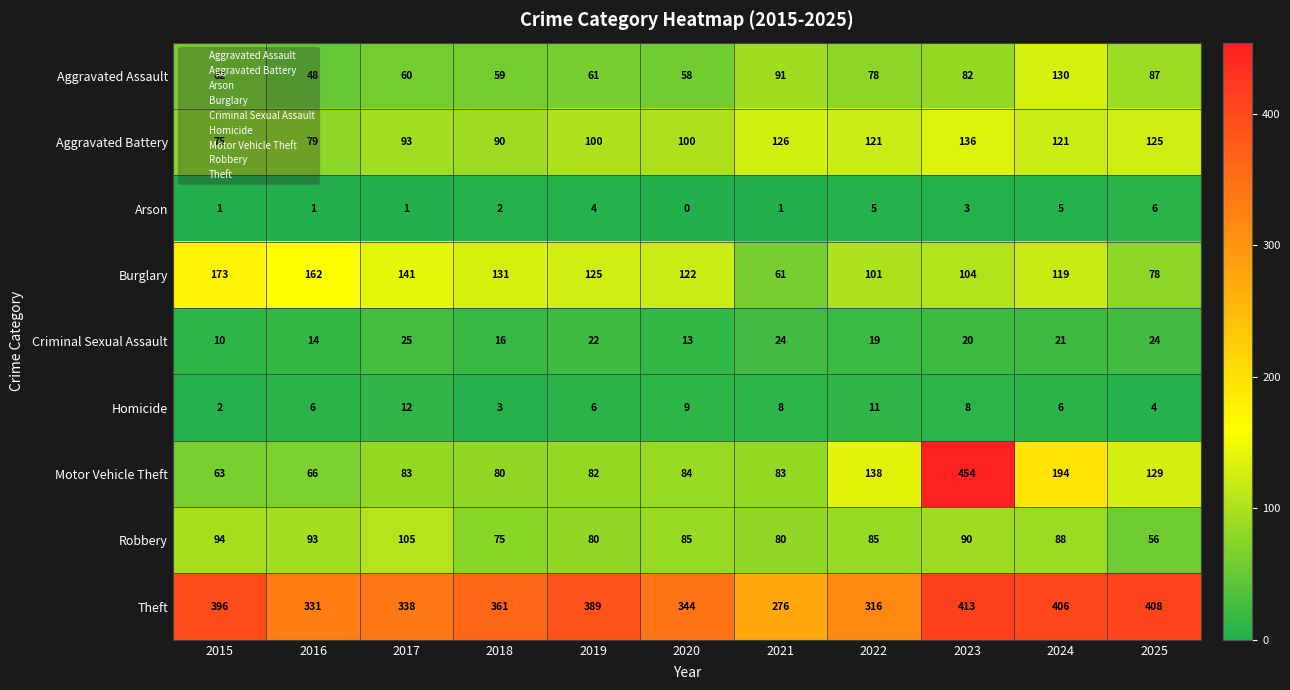

What is the difference between the Aggravated Assault values at 2015 and 2018?

3